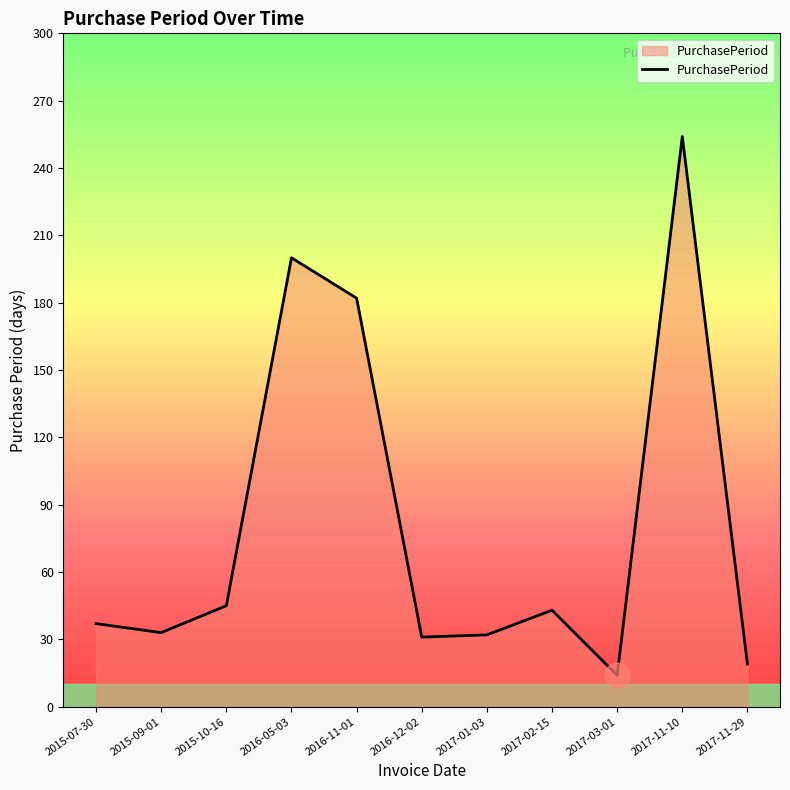

What is the minimum value shown in the chart?

14